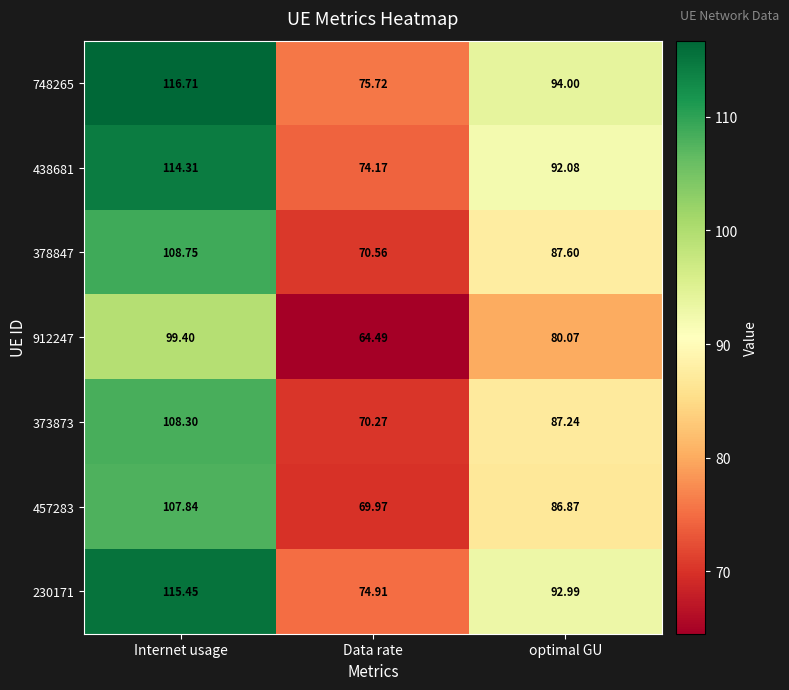

Rank the categories by 457283 value from lowest to highest.

Data rate, optimal GU, Internet usage